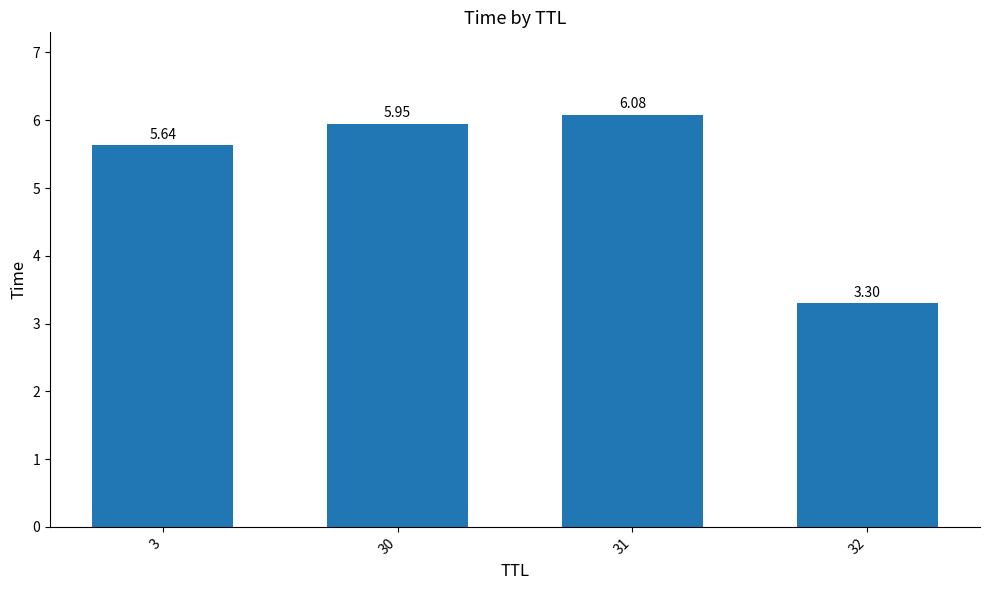

How many values exceed 5?

3